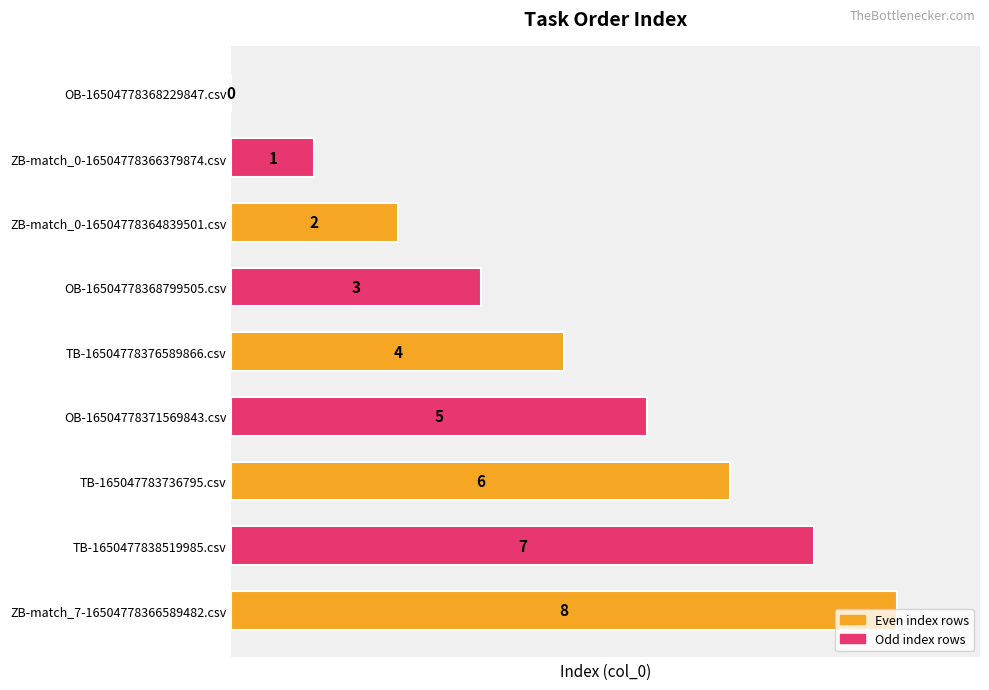

The value at TB-165047783736795.csv is 6. True or false?

True